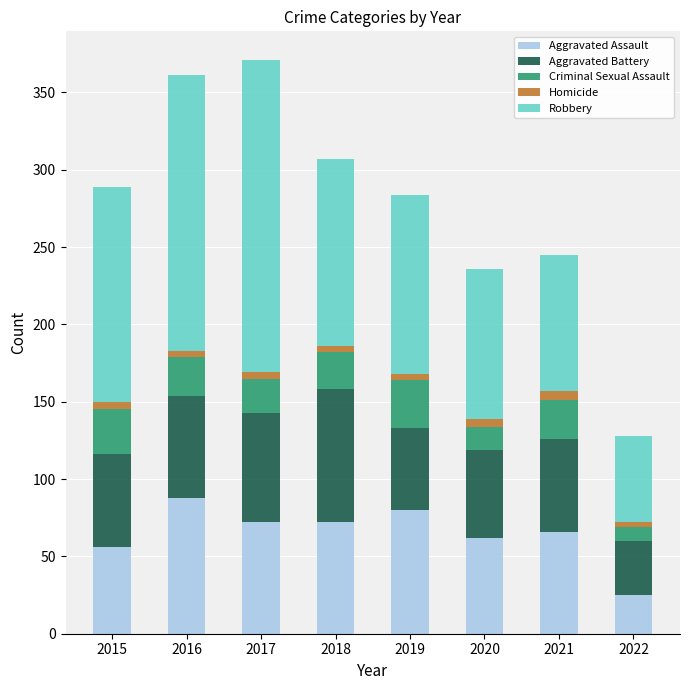

The Aggravated Assault series shows 140 at 2016. True or false?

False